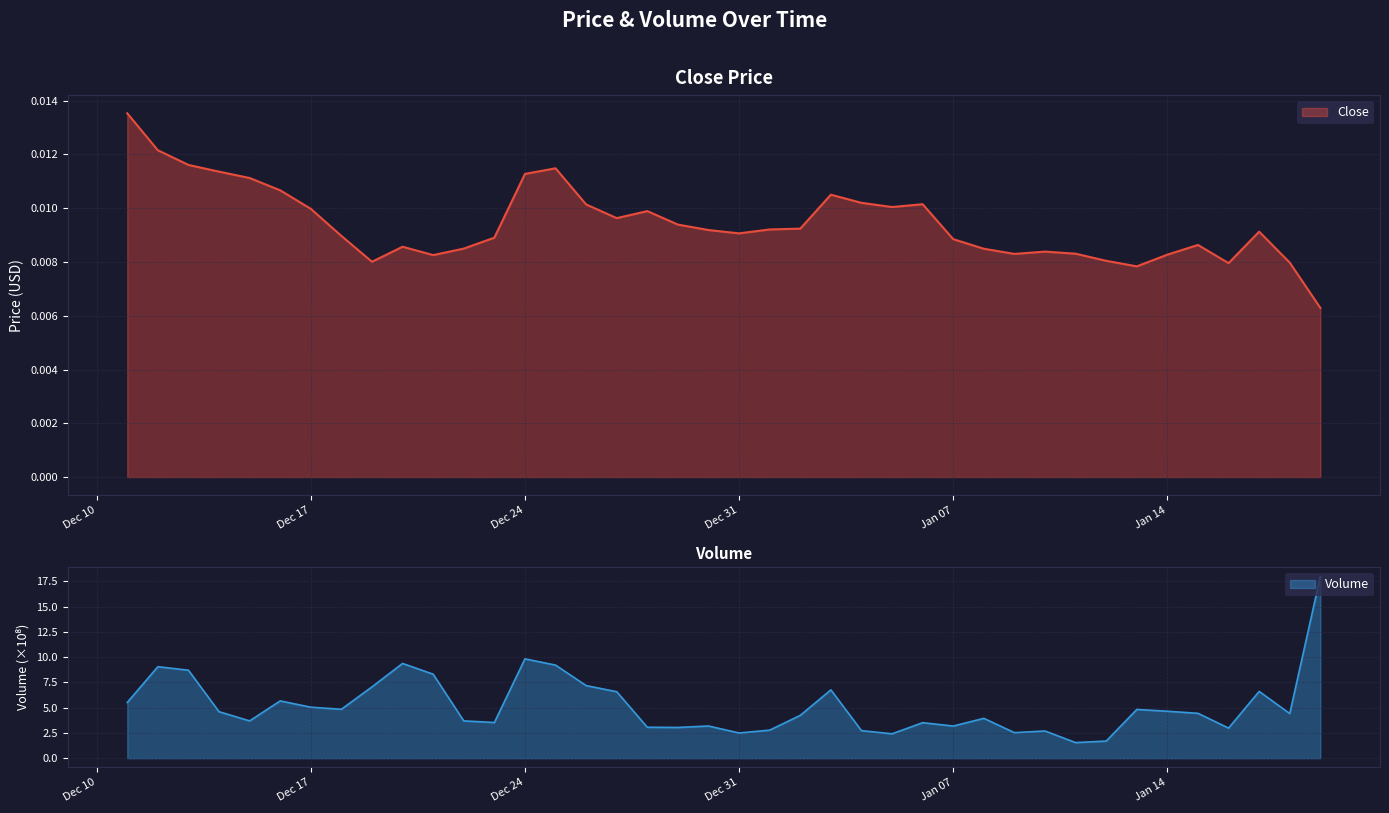

What is the maximum value for Volume?

18.0